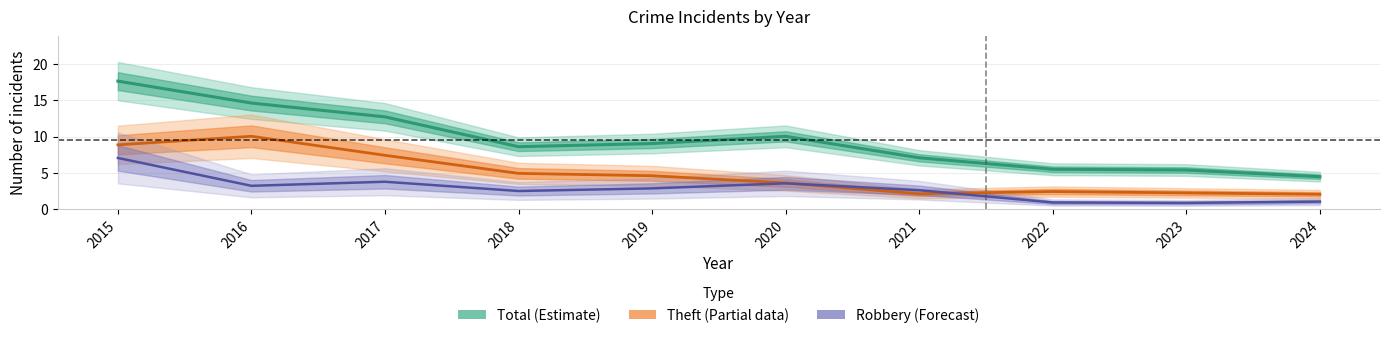

How many data points does each series have?

10